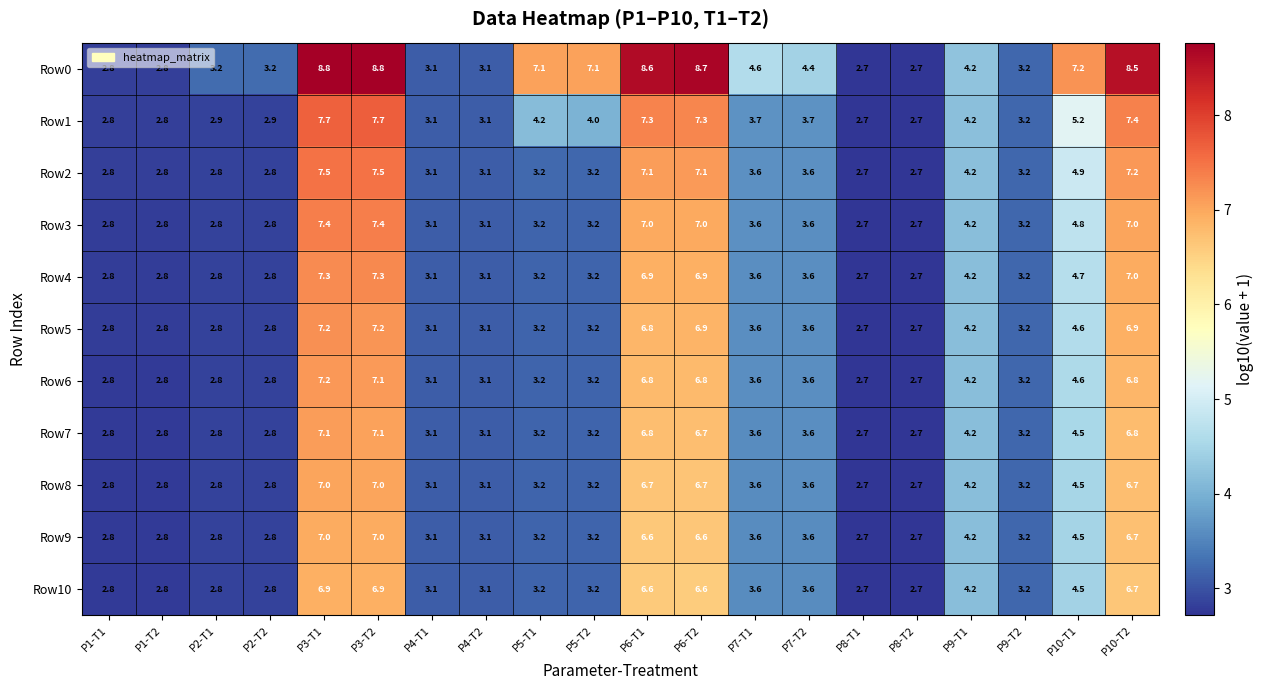

At which label is Row3 closest to 5?

P10-T1